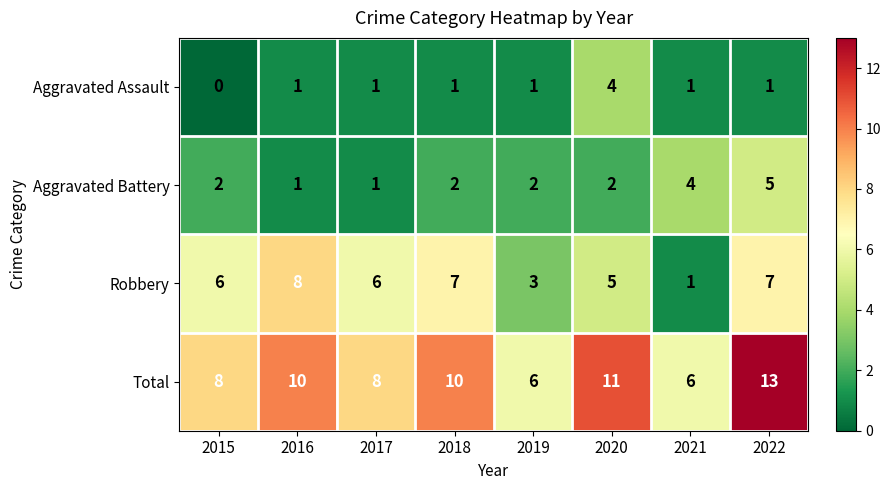

List the series in order of their peak value, lowest first.

Aggravated Assault, Aggravated Battery, Robbery, Total